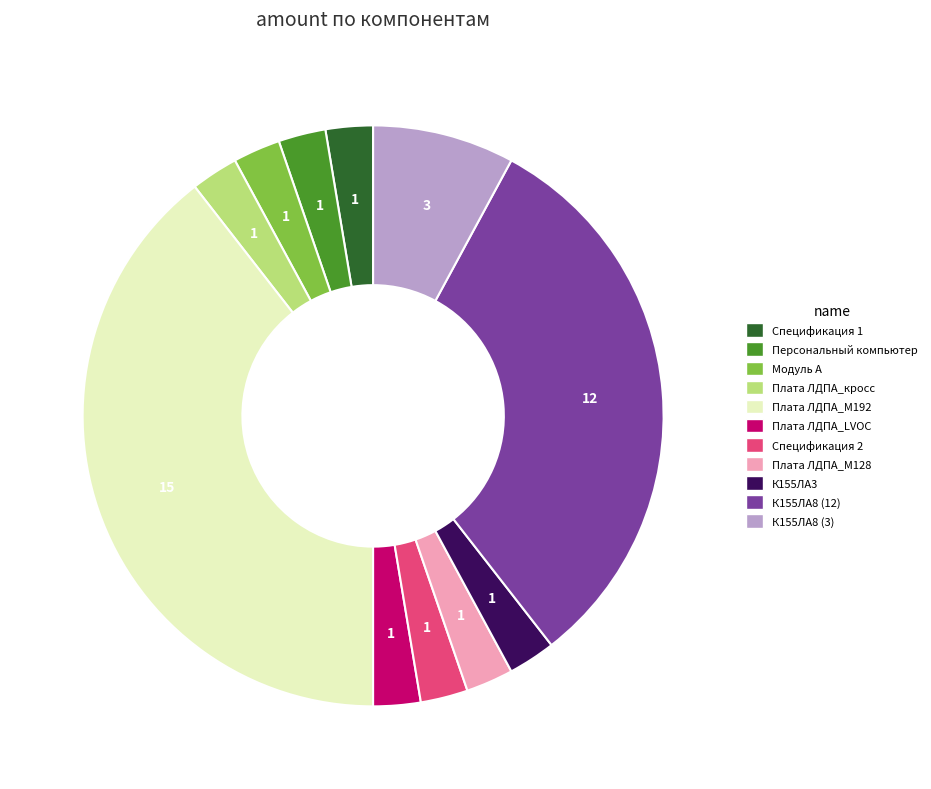

Which slice is the largest?

Плата ЛДПА_М192